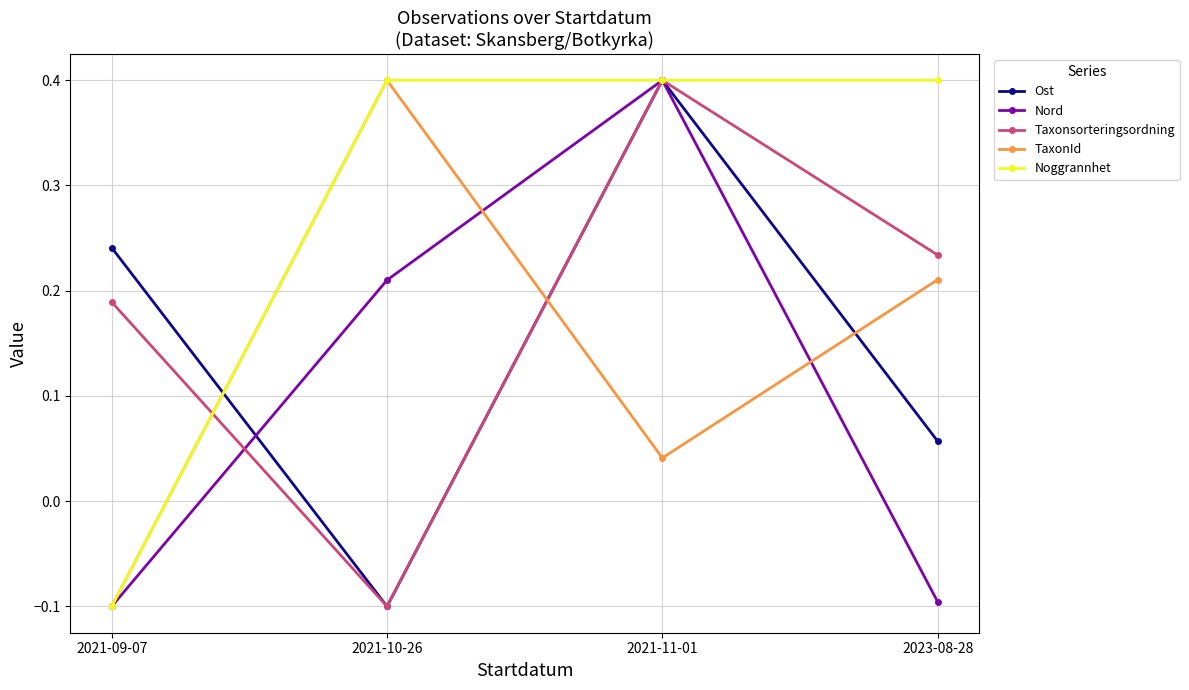

The Nord series shows 0.1 at 2021-10-26. True or false?

False